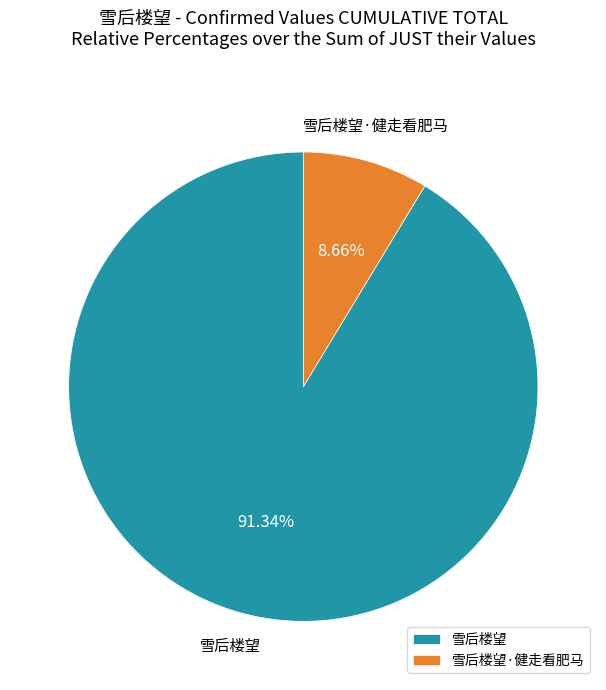

To the nearest percent, what percentage of the pie is 雪后楼望?

91%